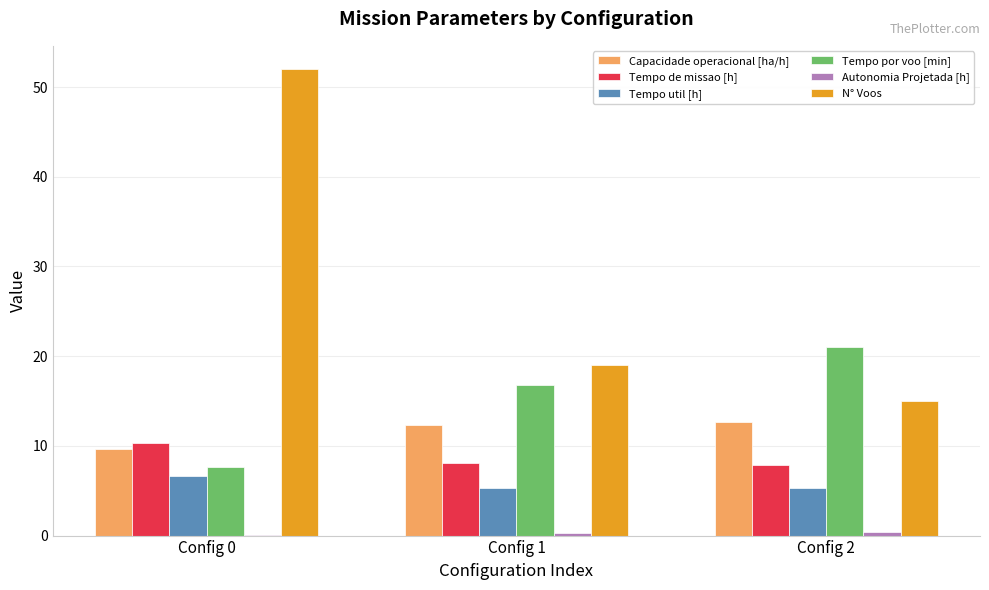

Are the bars horizontal?

No